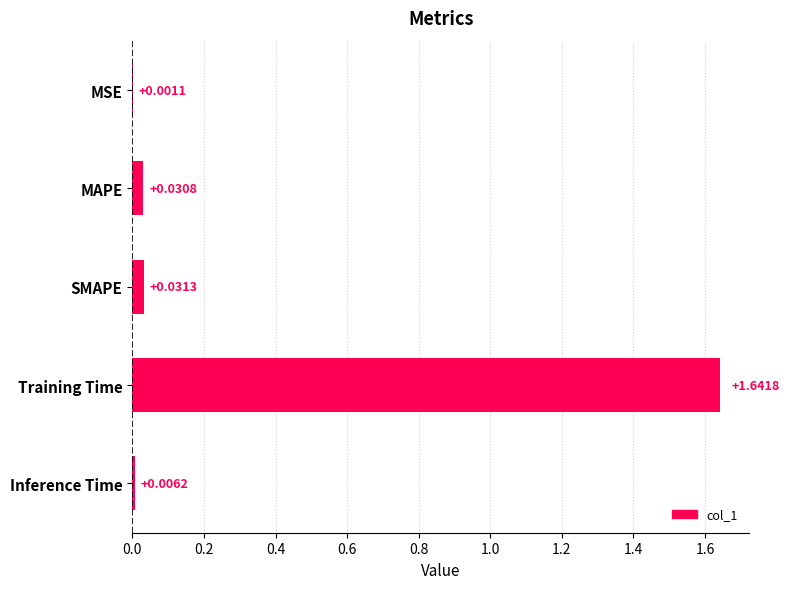

What is the change in value from MSE to Training Time?

+1.6